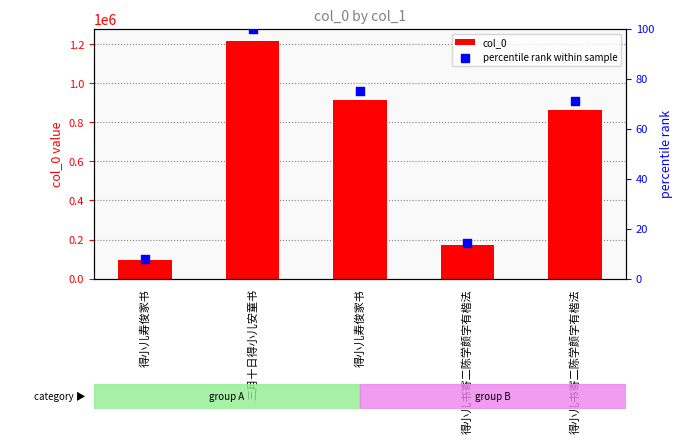

What is the total value across all series at 得小儿书寄二陈学颜字有楷法?

173076.2